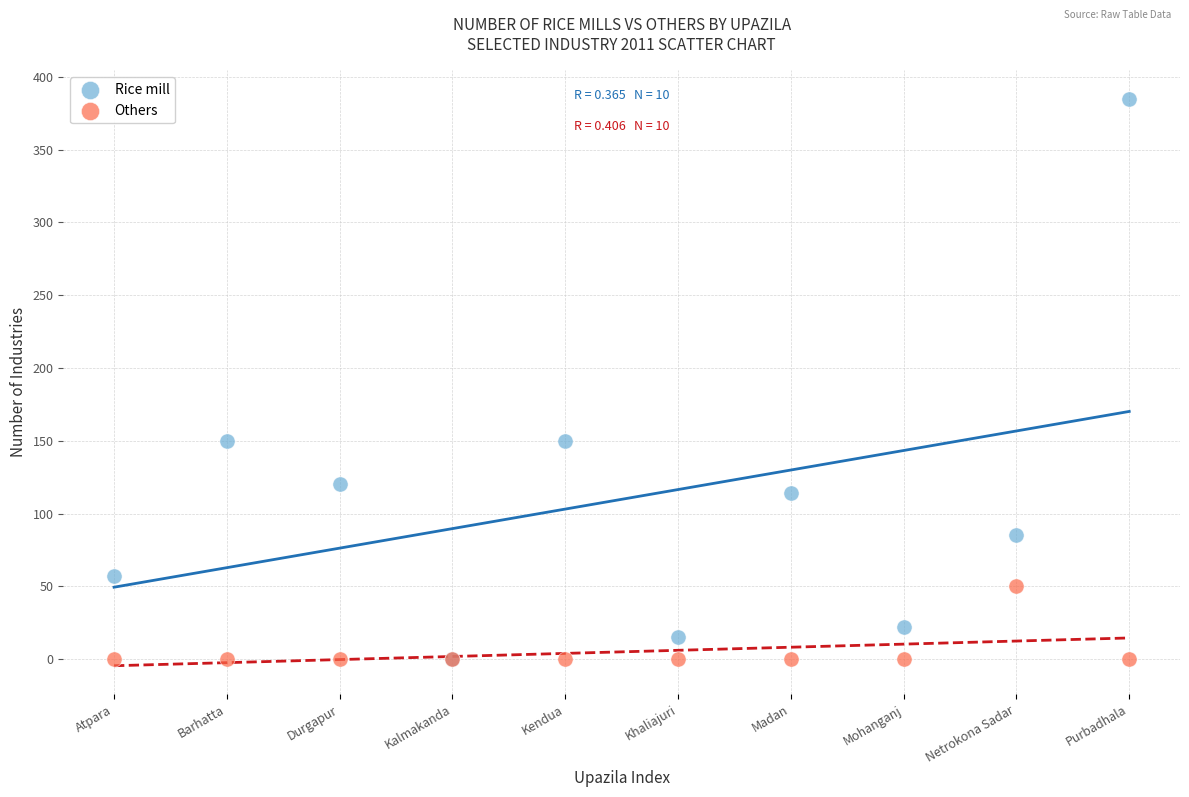

Which series has the largest Y range (max minus min)?

Rice mill